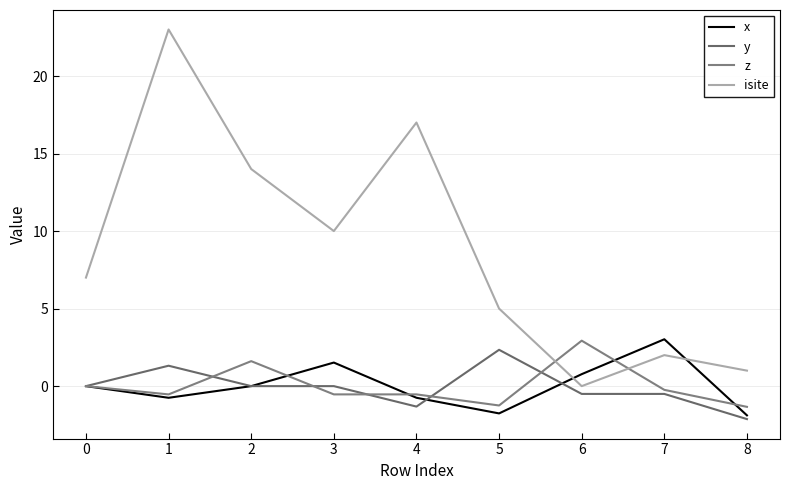

The value of isite at 7 is 2.0. True or false?

True